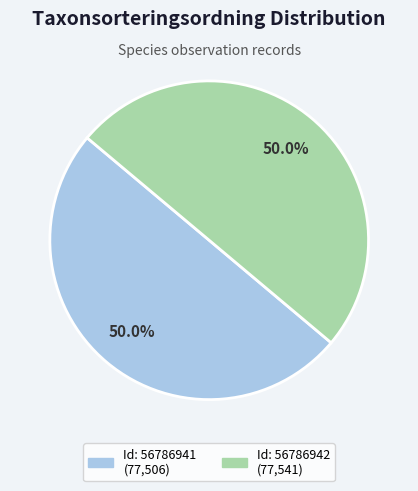

Which category has the biggest portion of the pie?

56786942